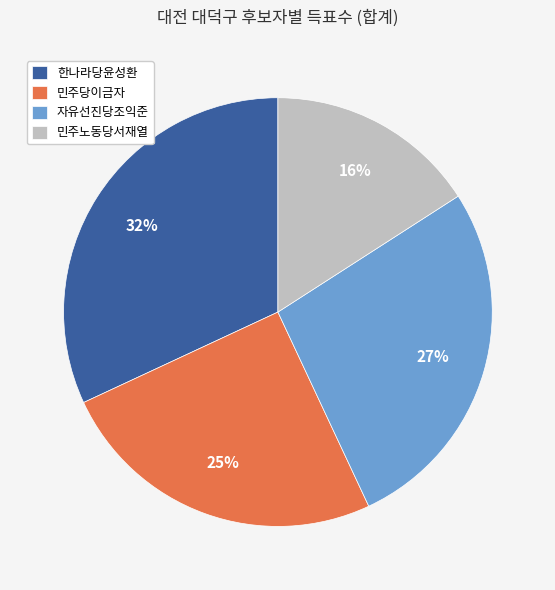

Which category has the smallest portion of the pie?

민주노동당서재열